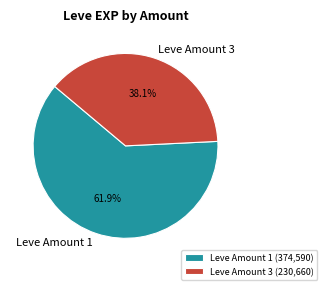

Between Leve Amount 3 and Leve Amount 1, which is larger?

Leve Amount 1